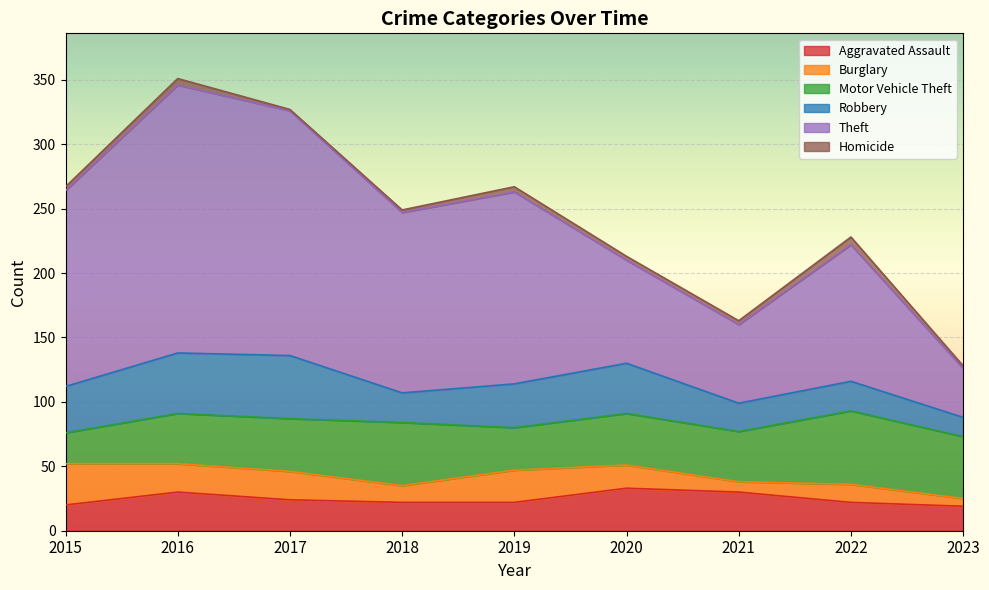

How many interior local peaks does the Motor Vehicle Theft series have?

3